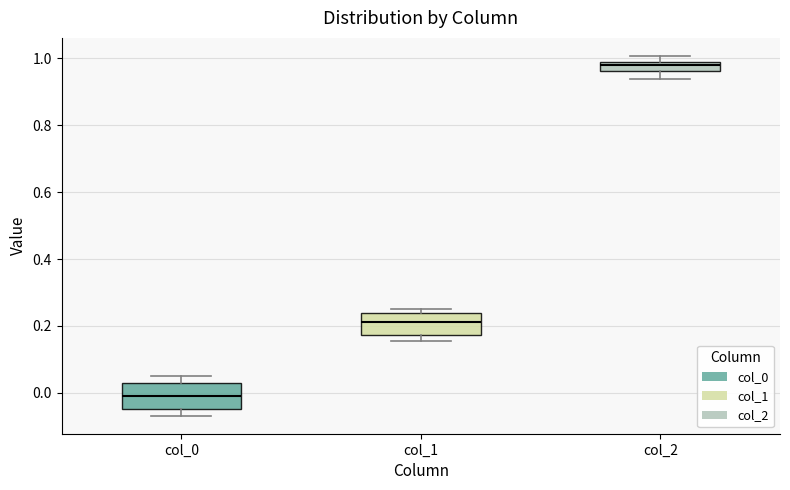

Where is the lower edge of the box for col_1 on the y-axis? The values are not printed on the chart, so give them approximately, as read against the axis.

0.18